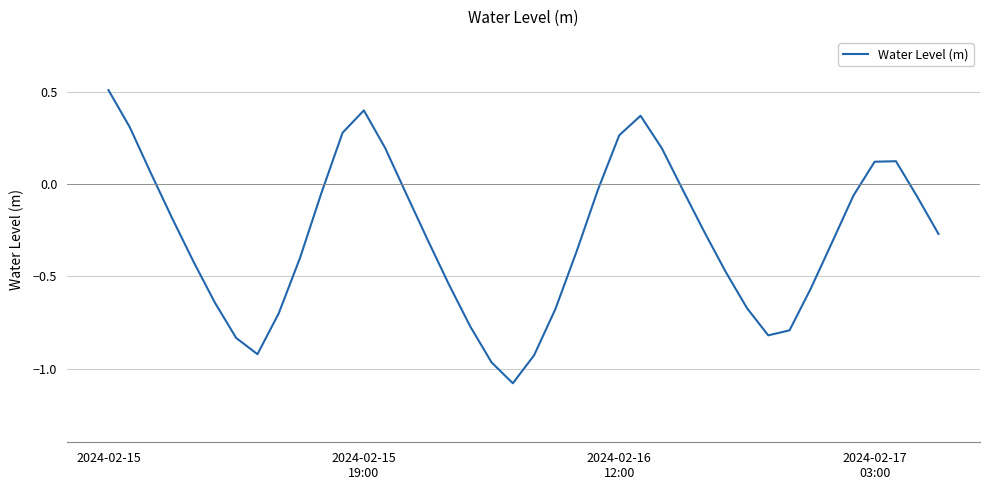

What is the maximum value shown in the chart?

0.5